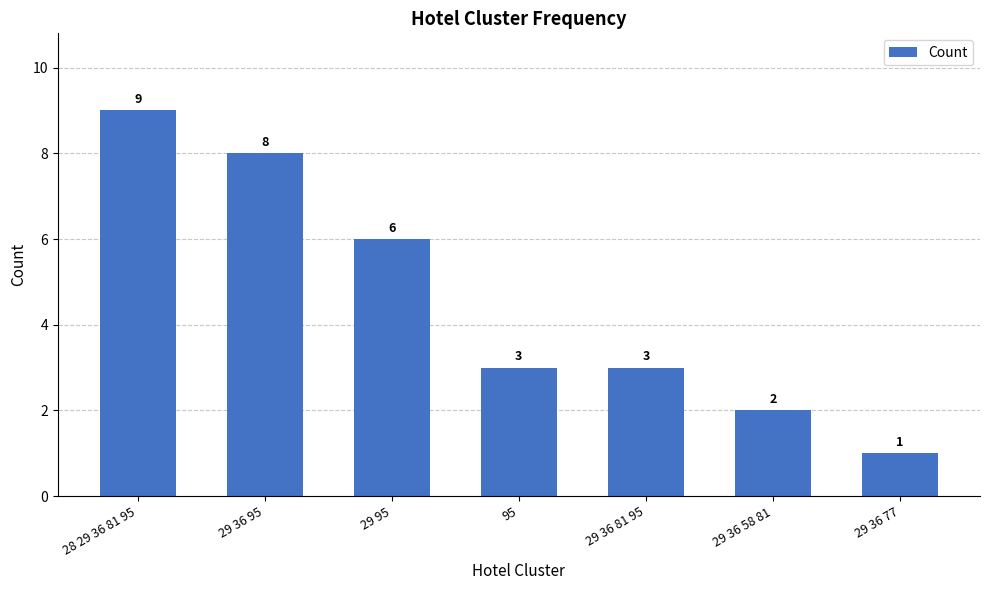

What is the minimum value shown in the chart?

1